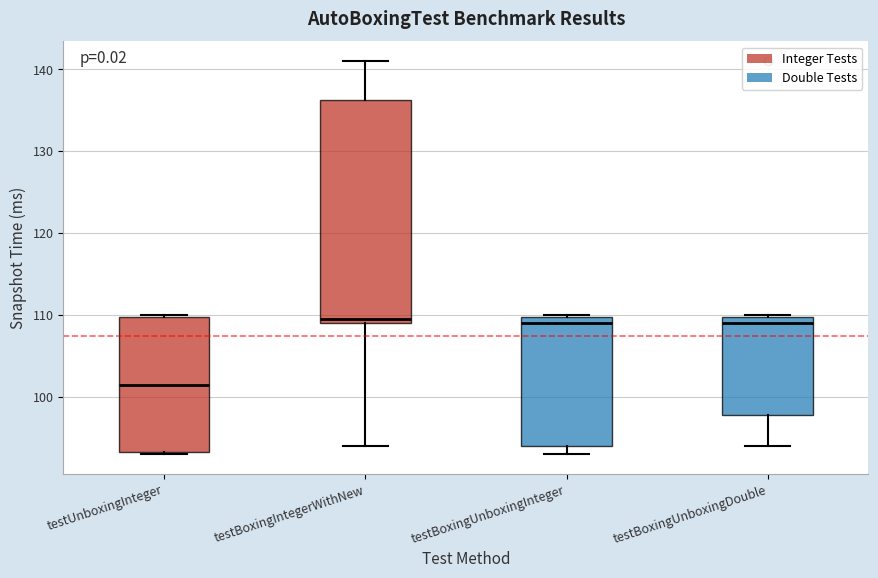

Comparing the boxes themselves (not the whiskers), which one is the tallest?

testBoxingIntegerWithNew